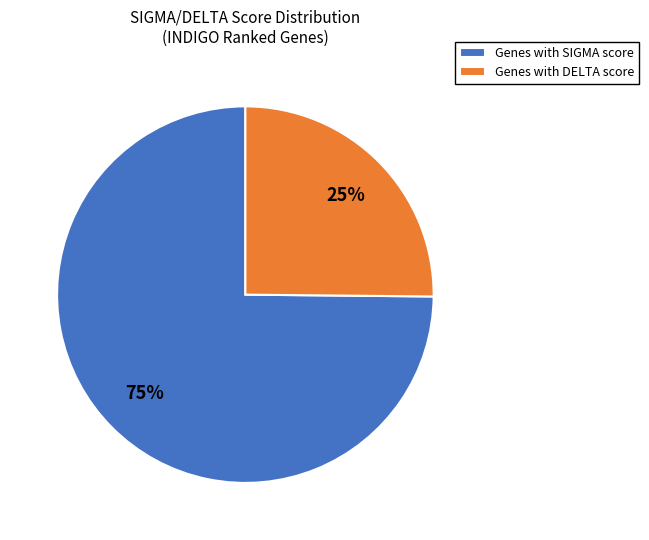

To the nearest percent, what portion does Genes with DELTA score represent?

25%